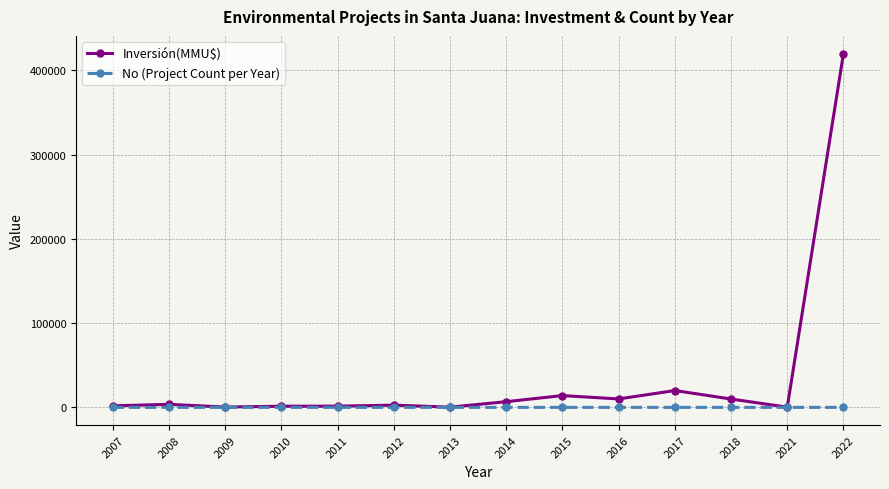

At which category is the sum across all series the highest?

2022